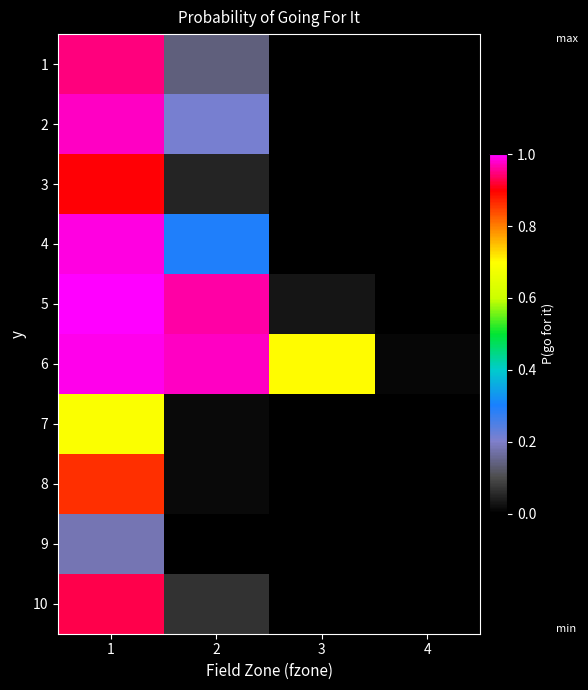

Reading left to right, what are all the values shown in this chart?

1: 1=0.9	2=0.1	3=0.0	4=0.0
2: 1=1.0	2=0.2	3=0.0	4=0.0
3: 1=0.9	2=0.1	3=0.0	4=0.0
4: 1=1.0	2=0.3	3=0.0	4=0.0
5: 1=1.0	2=1.0	3=0.0	4=0.0
6: 1=1.0	2=1.0	3=0.7	4=0.0
7: 1=0.7	2=0.0	3=0.0	4=0.0
8: 1=0.9	2=0.0	3=0.0	4=0.0
9: 1=0.2	2=0.0	3=0.0	4=0.0
10: 1=0.9	2=0.1	3=0.0	4=0.0